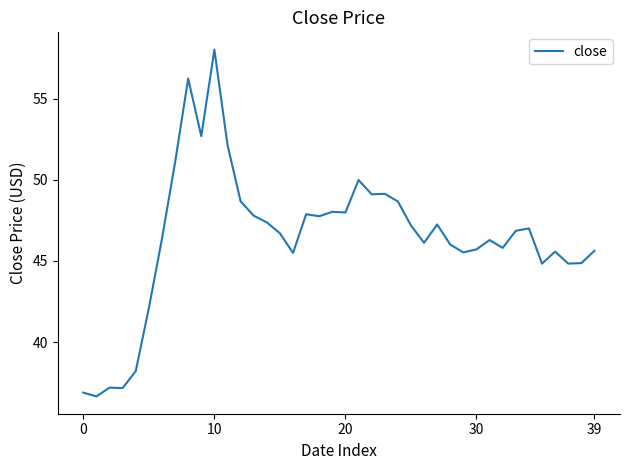

What is the greatest value displayed?

58.0